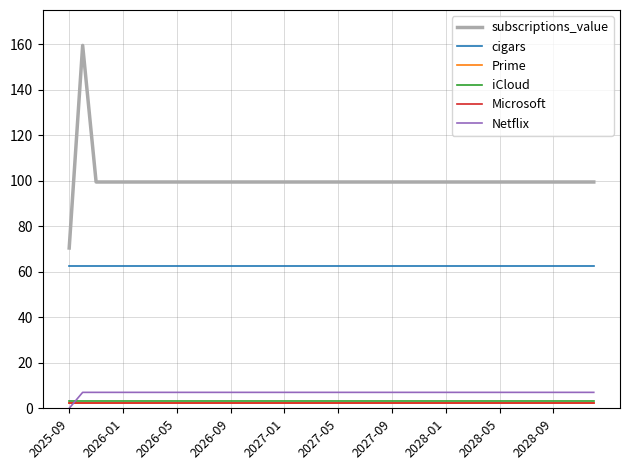

True or false: Prime and cigars cross at least once.

False